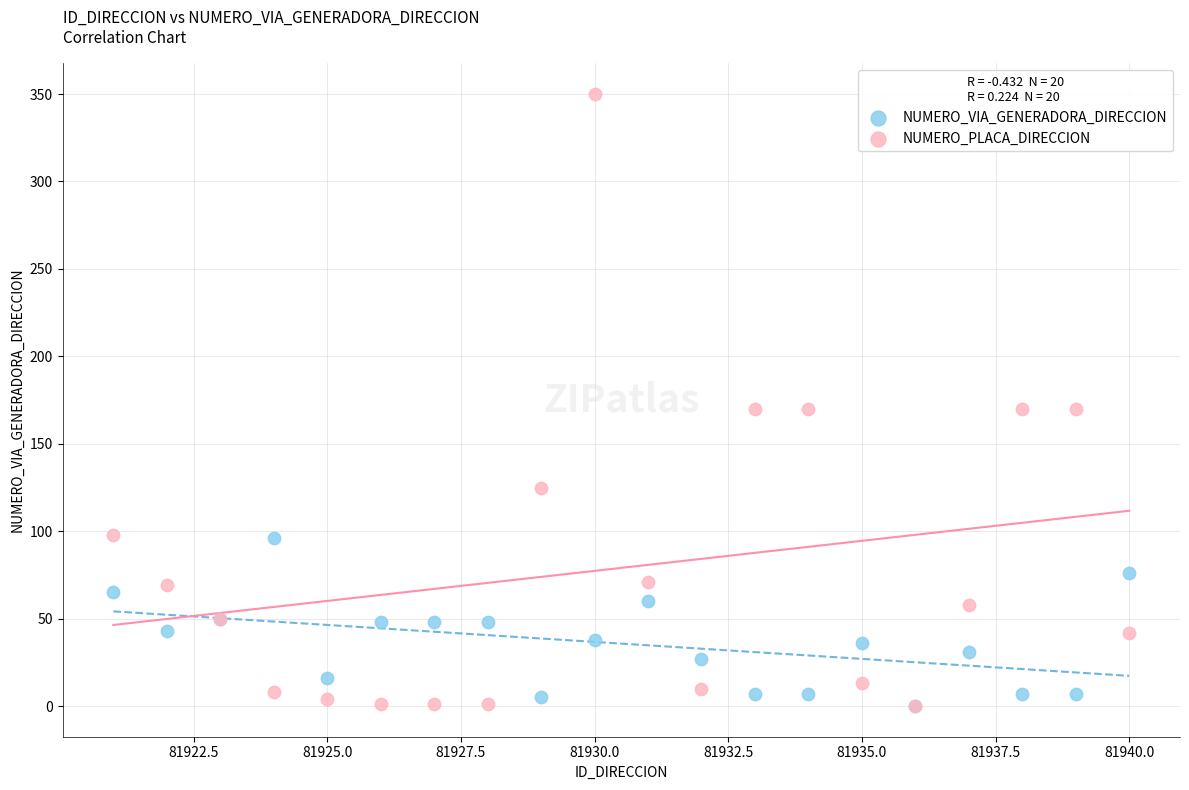

Which series reaches the maximum Y coordinate?

NUMERO_PLACA_DIRECCION